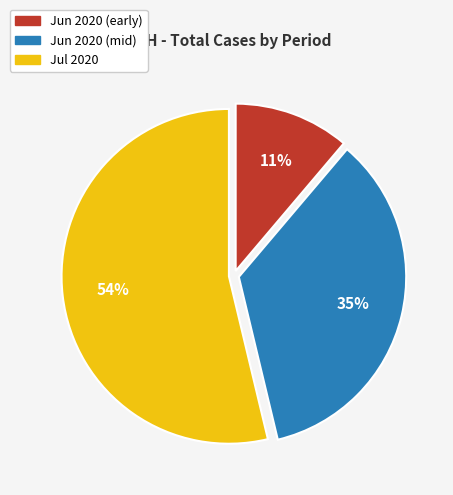

Count the number of slices in the pie.

3